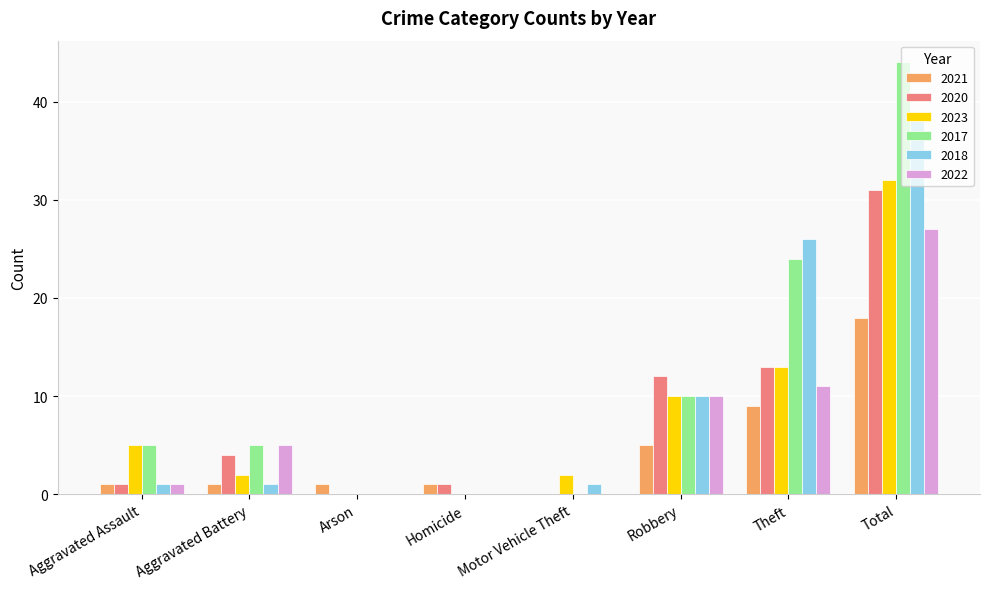

The 2017 series shows 5 at Aggravated Battery. True or false?

True